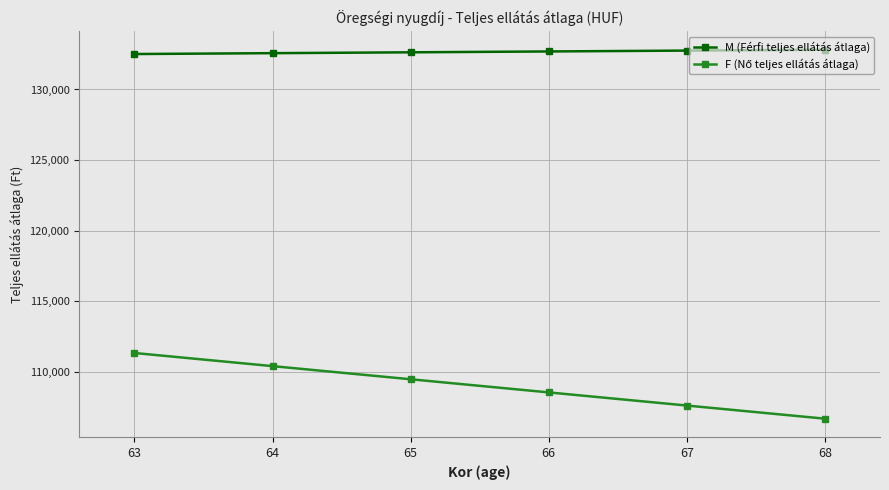

What value does the M (Férfi teljes ellátás átlaga) series have at 63?

132509.0